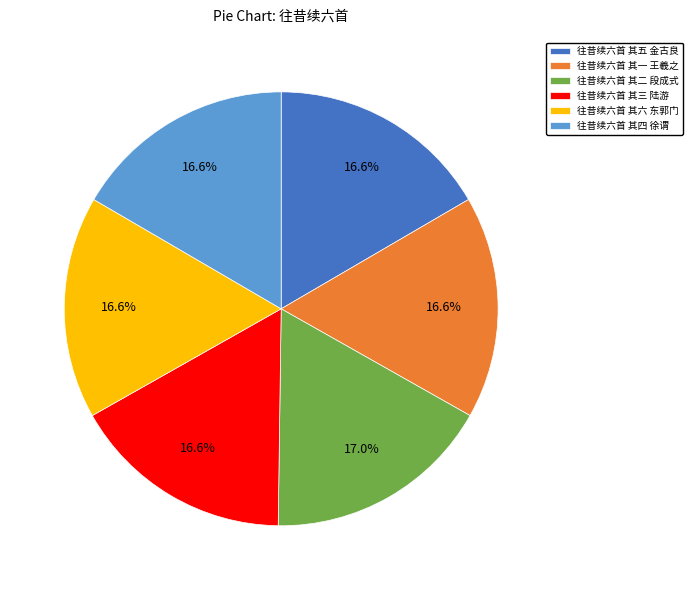

Does 往昔续六首 其一 王羲之 represent more than half of the total?

No